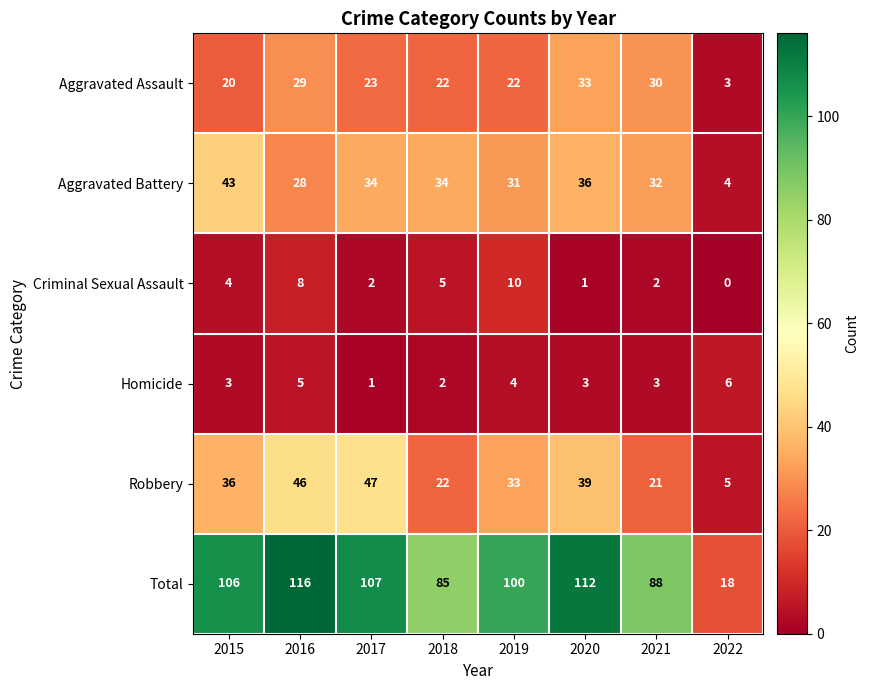

Is the value of Robbery at 2015 greater than the value of Homicide at 2015?

Yes